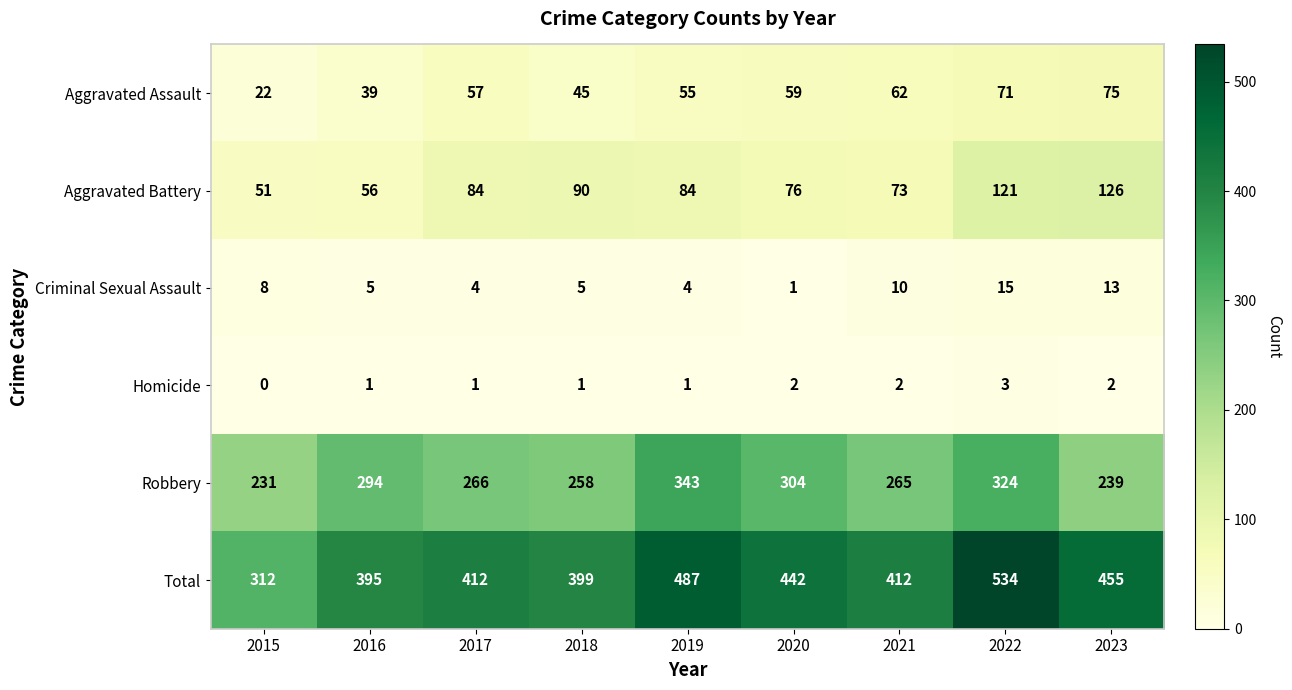

Which series has the largest total across all categories?

Total